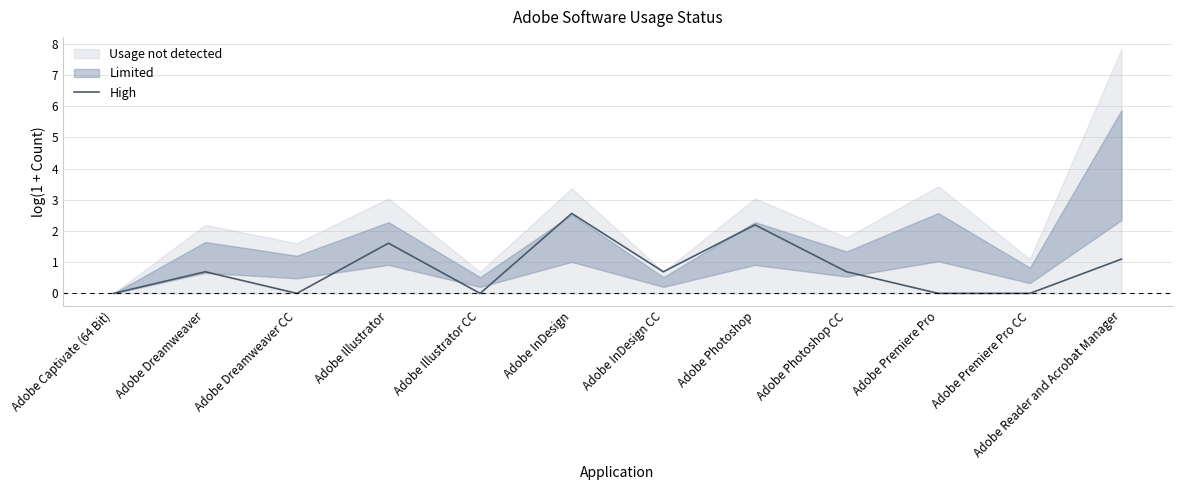

What is the highest value of the High series?

2.6